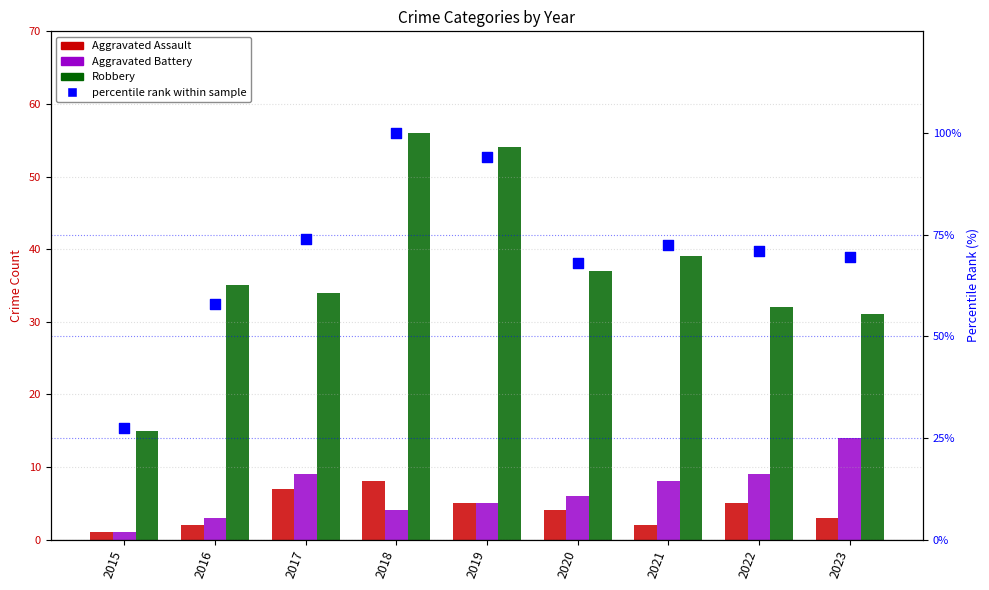

What is the total value across all series at 2016?

98.0